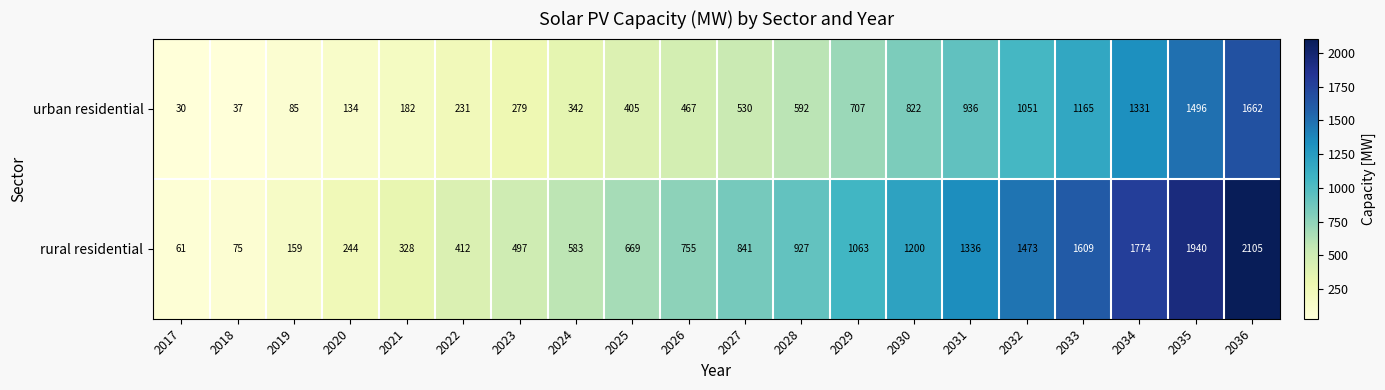

What is the minimum value shown in the chart?

30